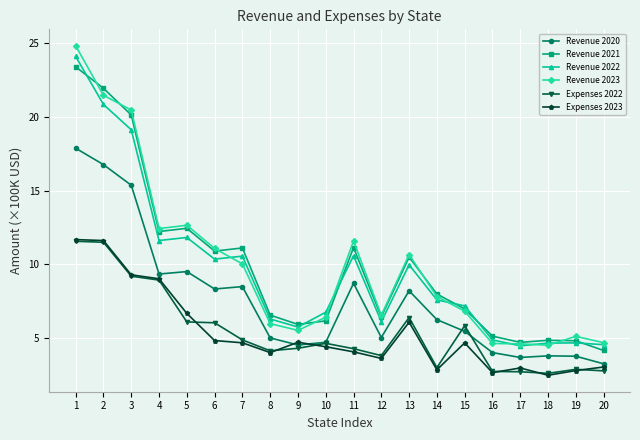

What is the minimum value shown in the chart?

2.5